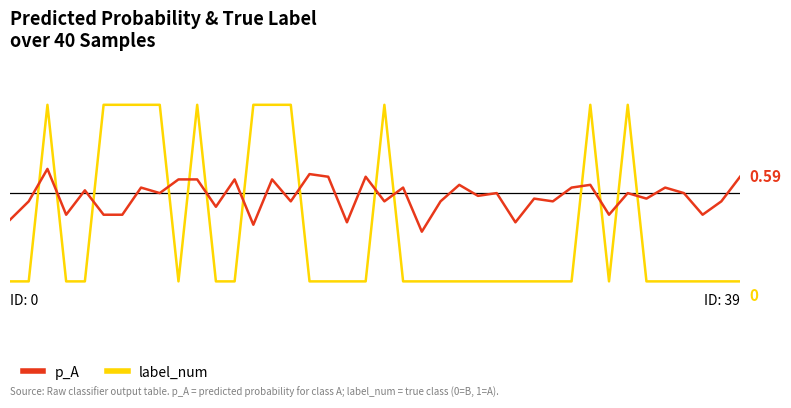

Does the chart have visible grid lines?

No